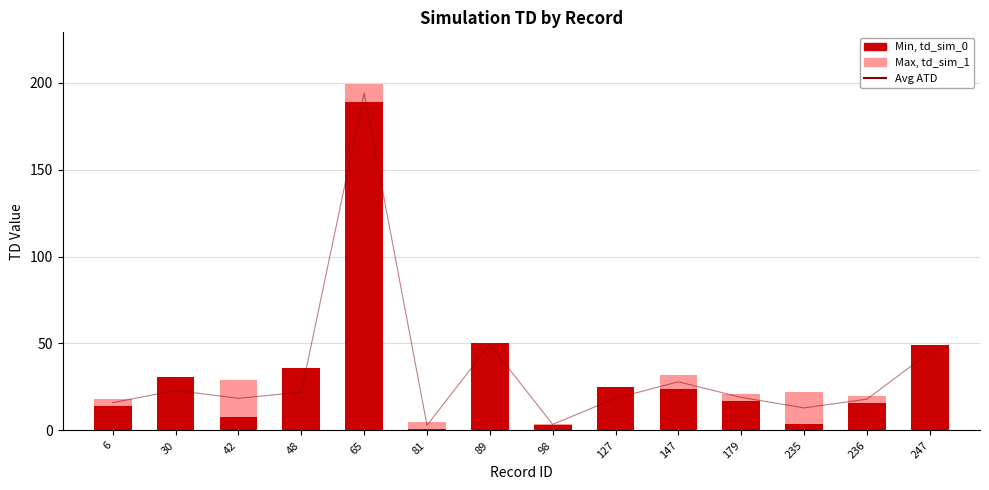

At which category does the chart reach its peak across all series?

65